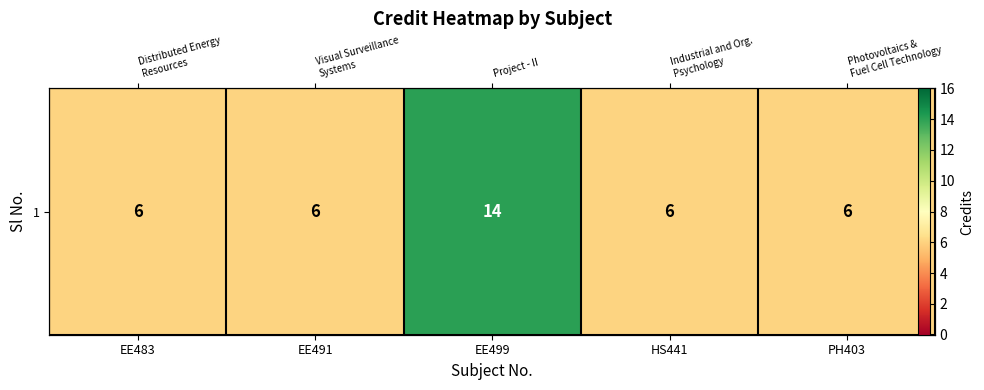

List the labels in order of value, smallest first.

EE483, EE491, HS441, PH403, EE499